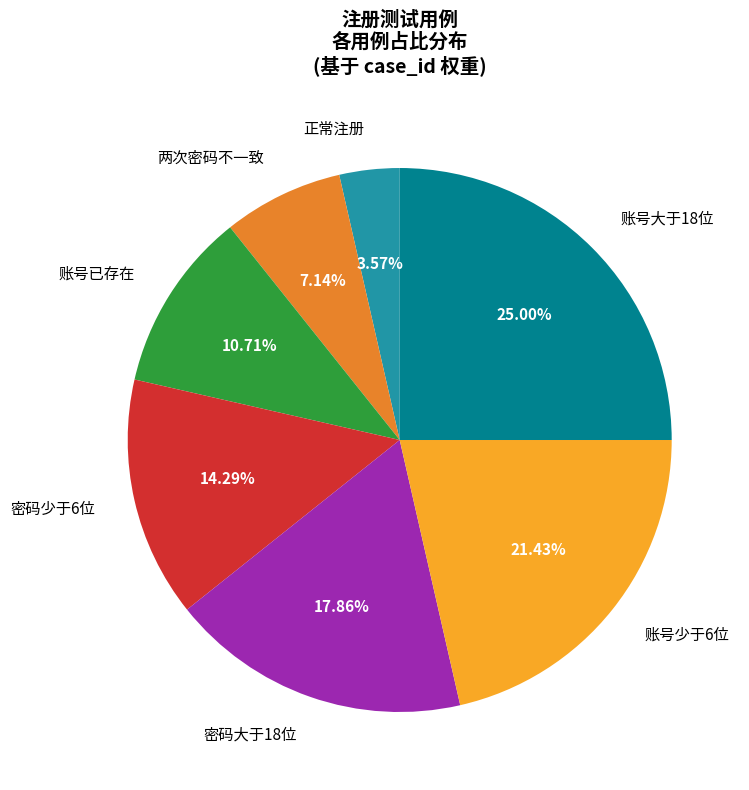

Does any single category account for the majority?

No